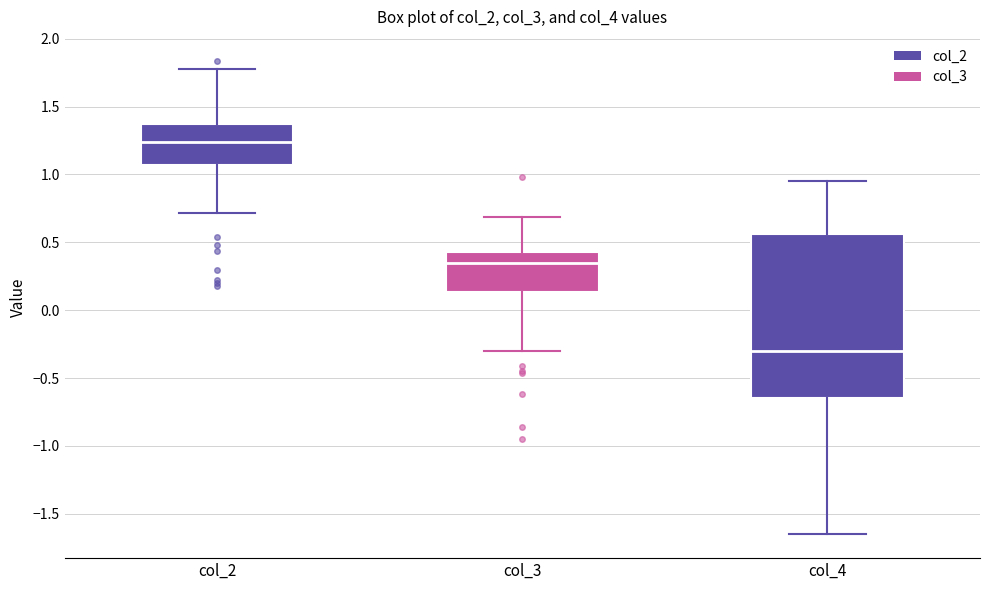

Reading left to right, read every box against the y-axis: the position of its median line, the range the box covers, and the ends of its whiskers. The values are not printed on the chart, so give them approximately, as read against the axis.

col_2: median 1.25, box 1.05 to 1.35, whiskers 0.70 to 1.80
col_3: median 0.35, box 0.15 to 0.45, whiskers -0.30 to 0.70
col_4: median -0.30, box -0.65 to 0.55, whiskers -1.65 to 0.95